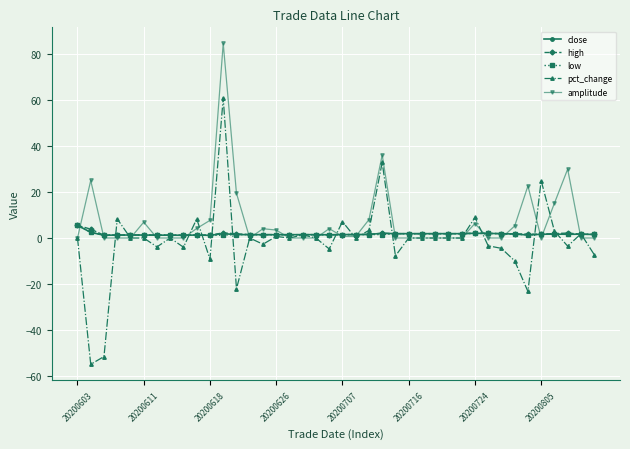

What is the minimum value shown in the chart?

-55.0